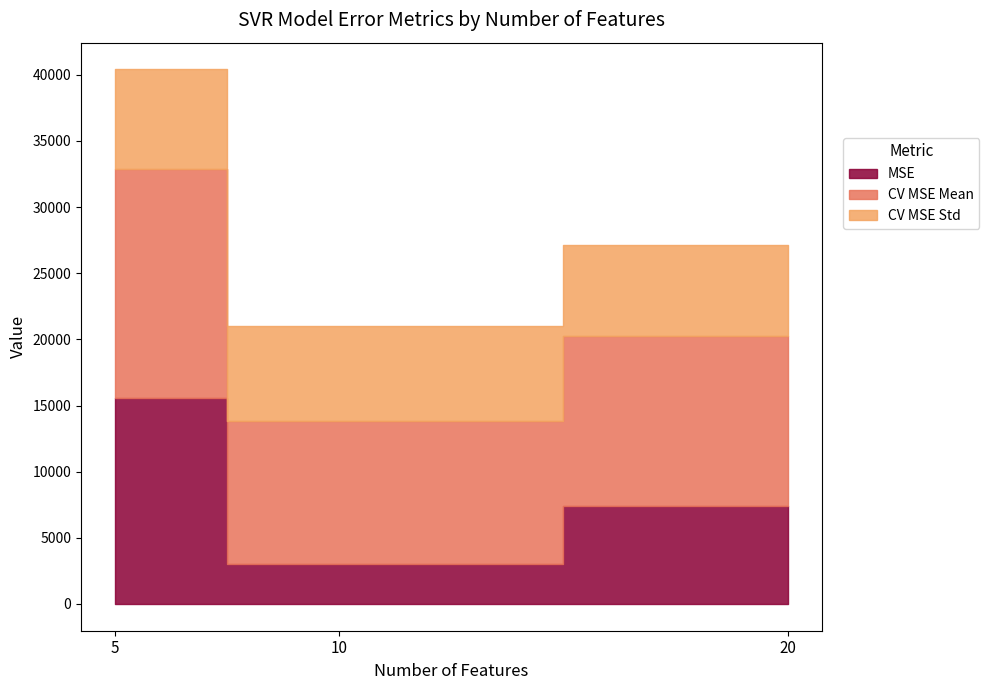

Where is MSE nearest to the value 9275?

20